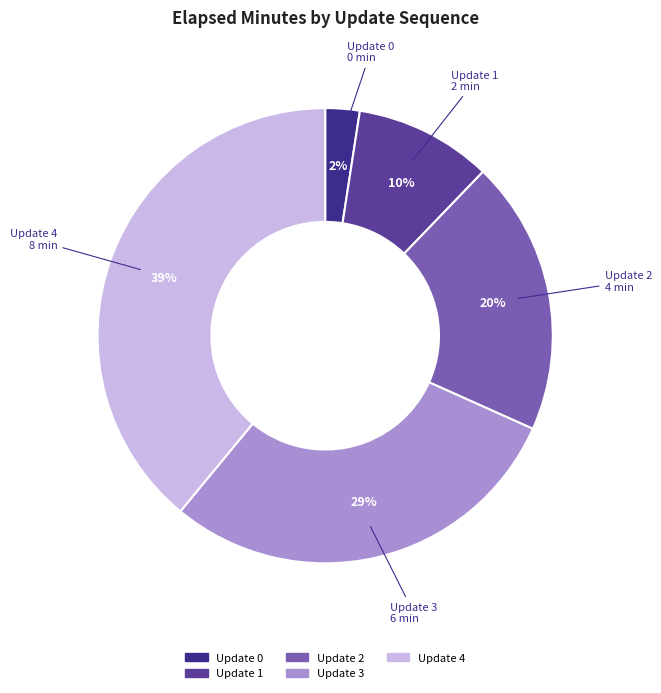

Is Update 3 the majority of the pie?

No